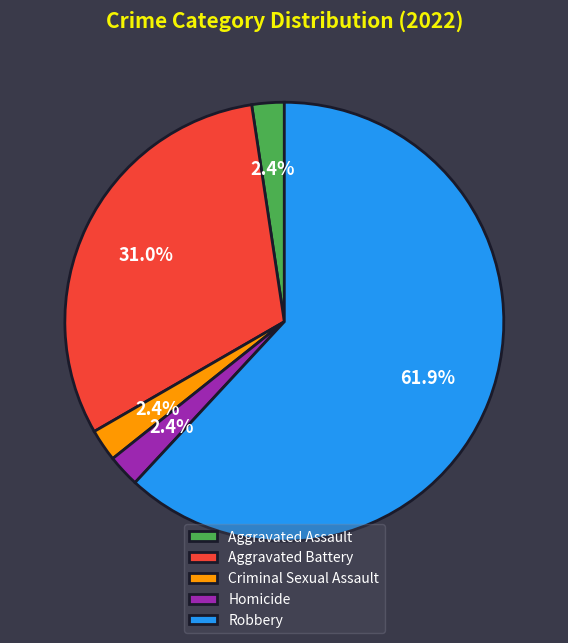

To the nearest percent, what percentage of the pie is Aggravated Assault?

2%